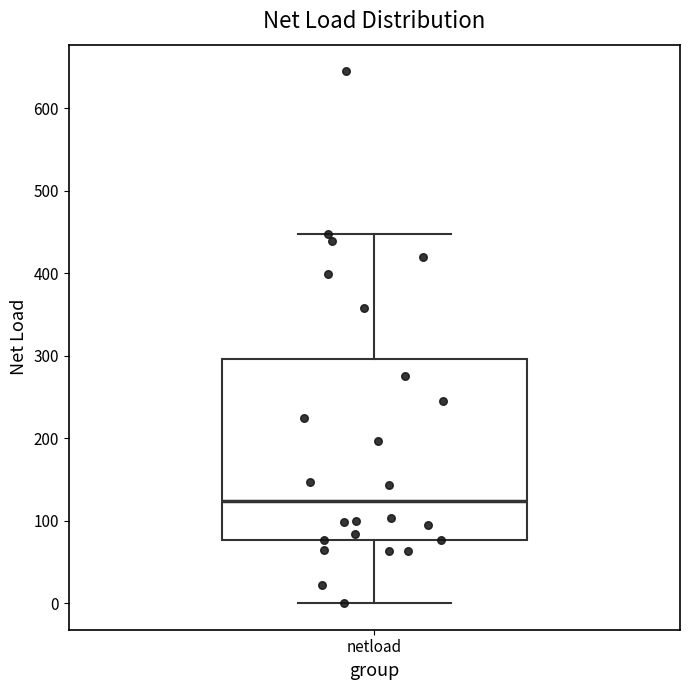

Transcribe this box plot: give where the median line is, the range the box spans, and where the two whiskers end, as read against the y-axis. The values are not printed on the chart, so give them approximately, as read against the axis.

median 120, box 80 to 300, whiskers 0 to 450